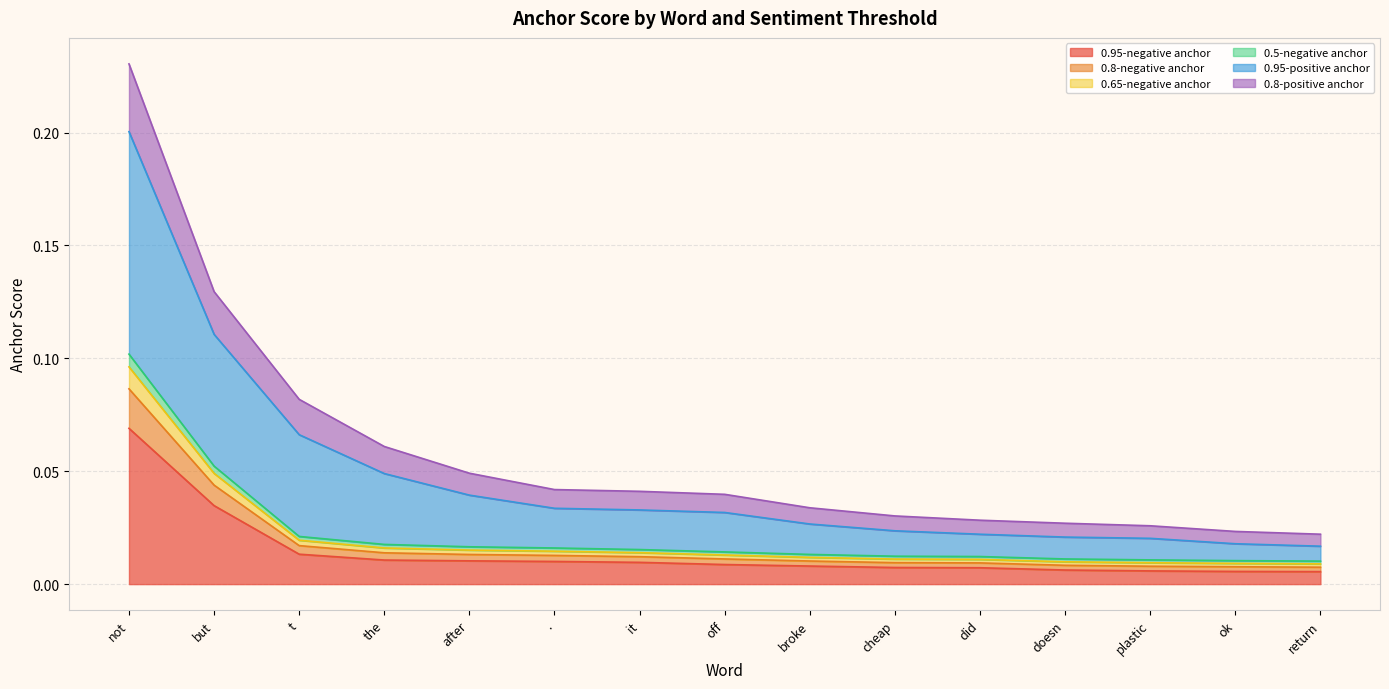

At which category is the sum across all series the highest?

not